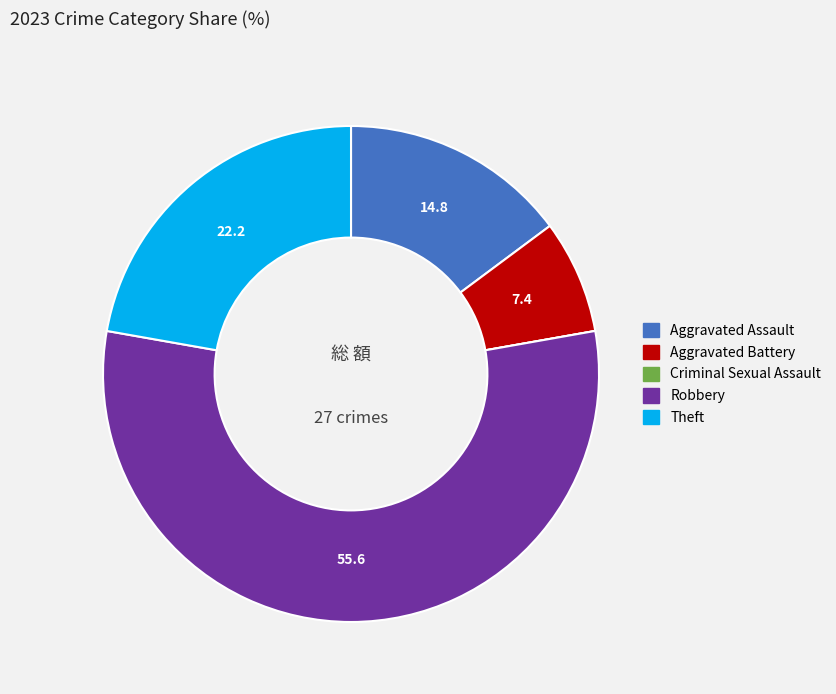

The Aggravated Battery slice represents 7% of the pie. True or false?

True